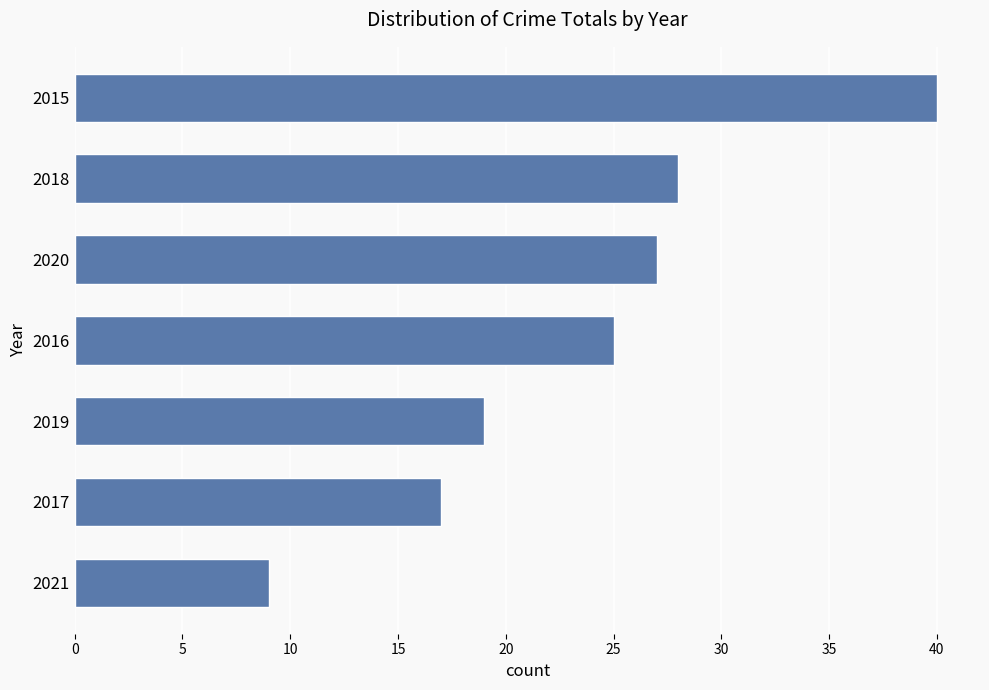

Where is the data nearest to the value 24?

2016